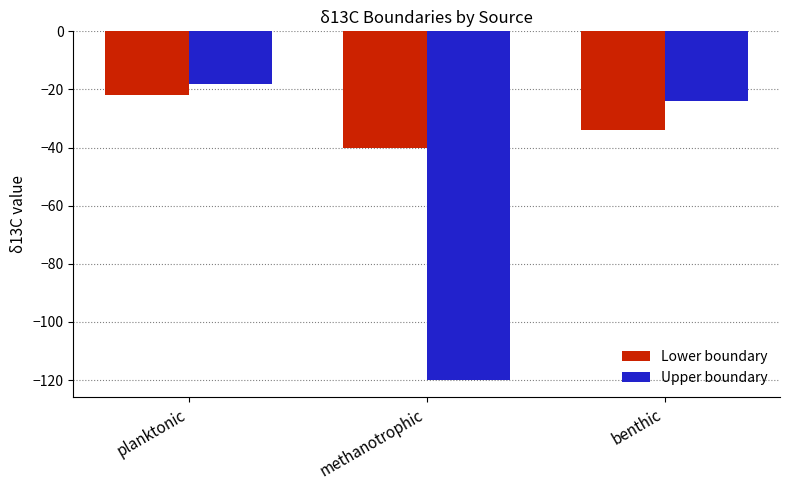

True or false: Upper boundary has a value of -78 at methanotrophic.

False